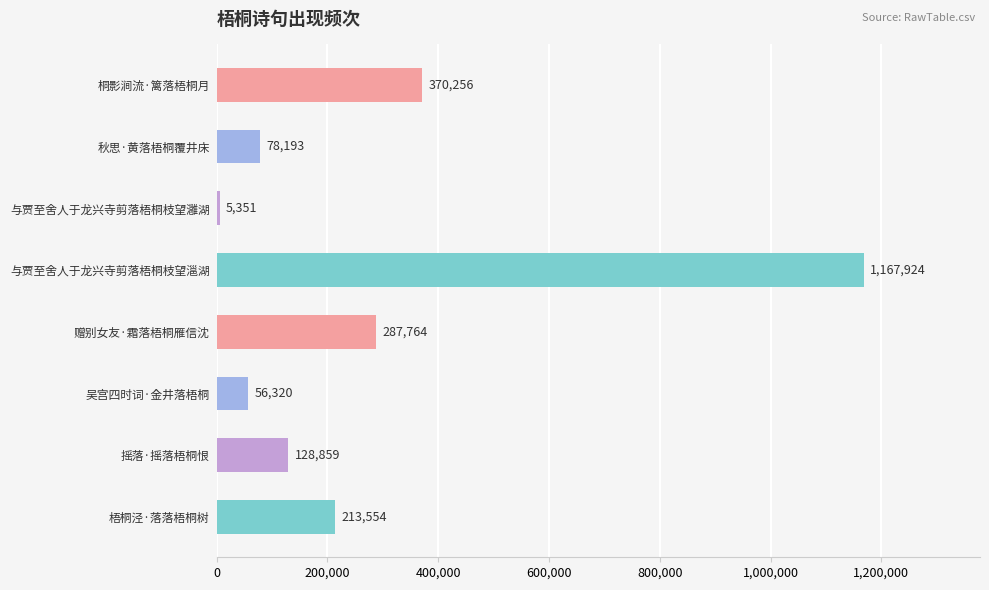

Are the bars horizontal?

Yes